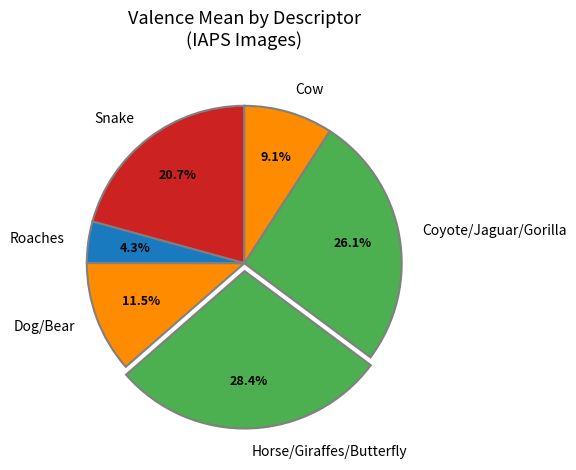

How many slices are in this pie chart?

6